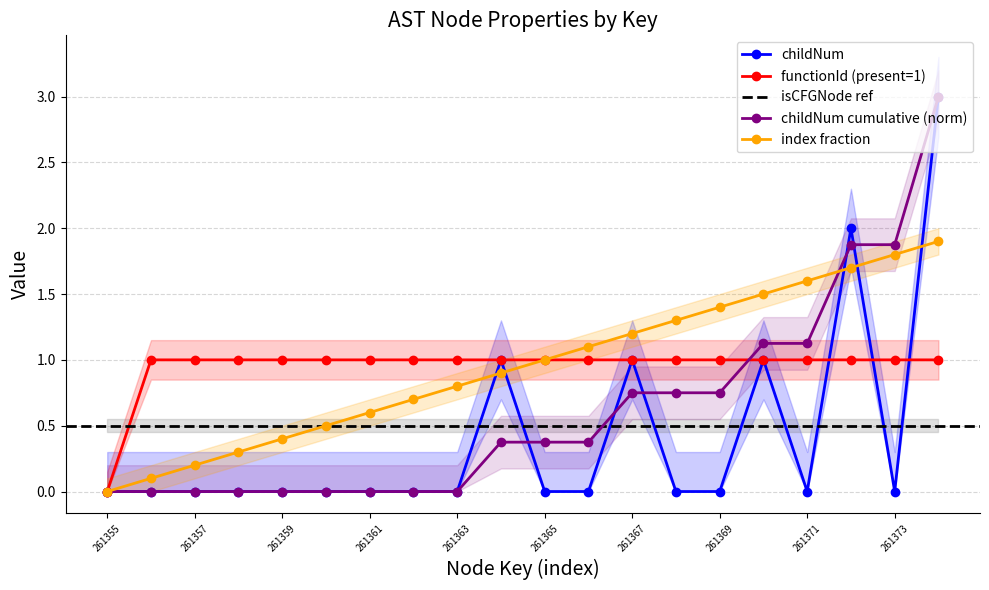

List the labels in order of childNum value, smallest first.

261355, 261356, 261357, 261358, 261359, 261360, 261361, 261362, 261363, 261365, 261366, 261368, 261369, 261371, 261373, 261364, 261367, 261370, 261372, 261374